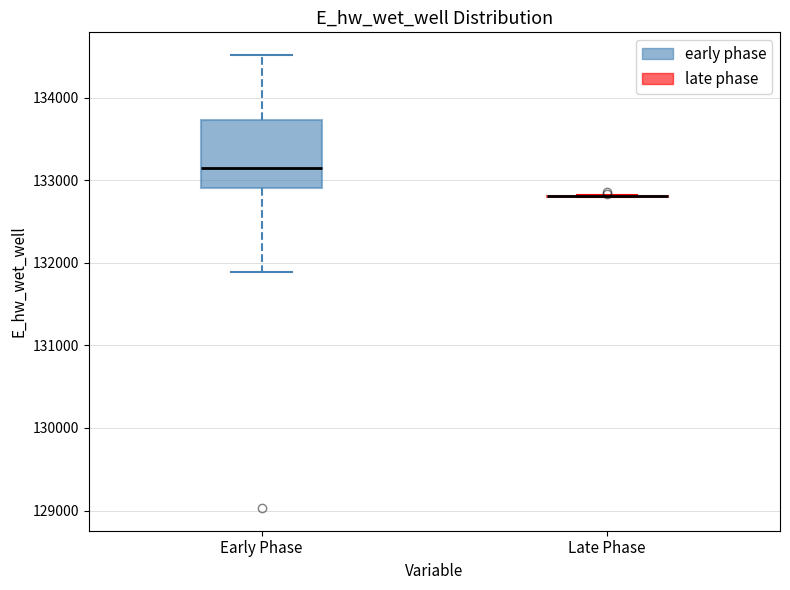

Where does the upper whisker of the box for Early Phase end on the y-axis? The values are not printed on the chart, so give them approximately, as read against the axis.

134500